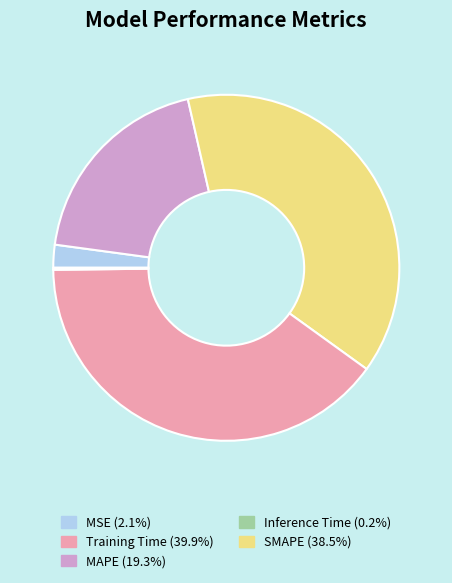

Does any single category account for the majority?

No